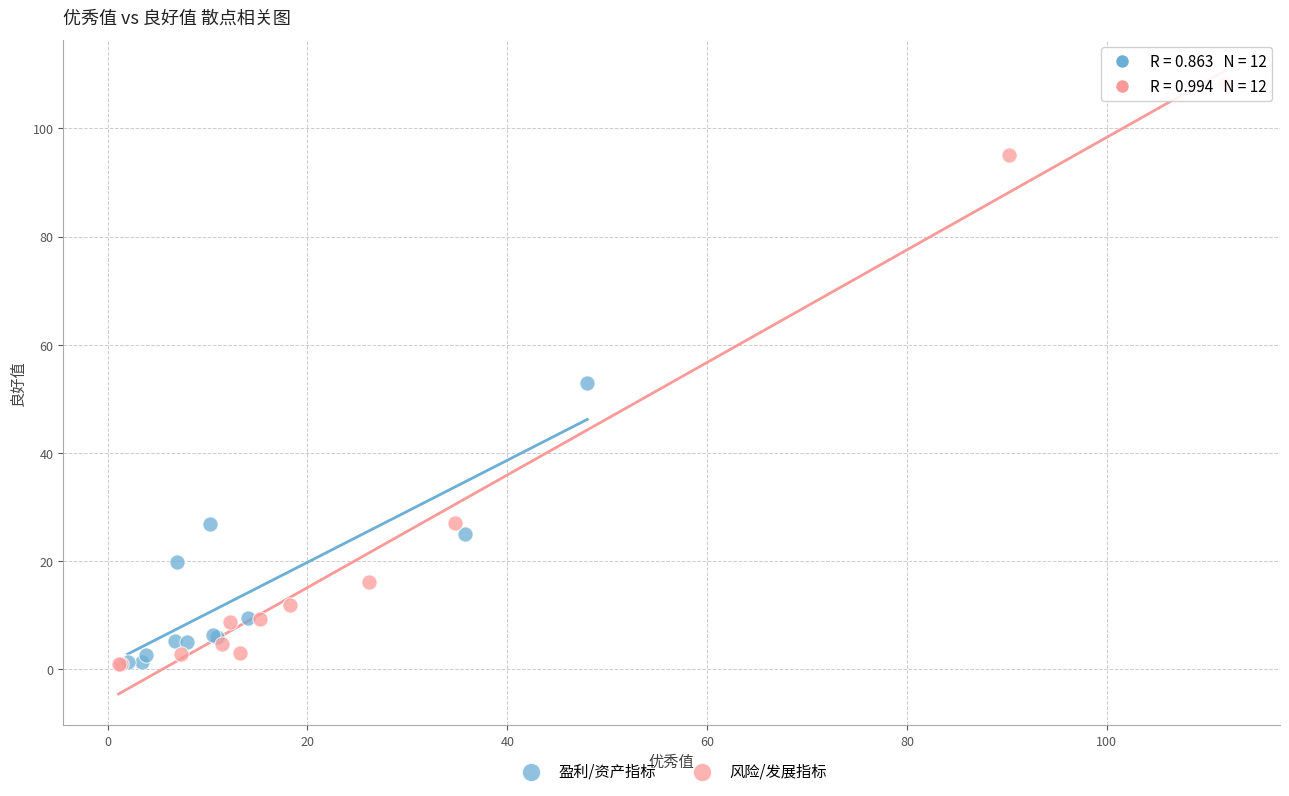

Which series reaches the maximum Y coordinate?

风险/发展指标